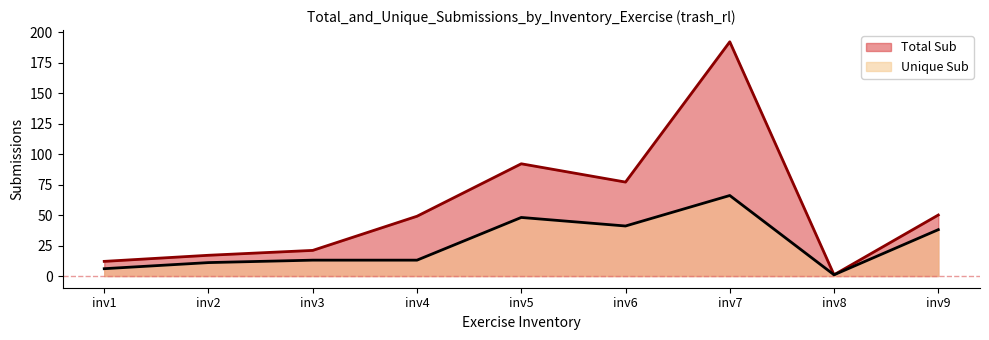

What is the difference between the Total Sub values at inv8 and inv3?

20